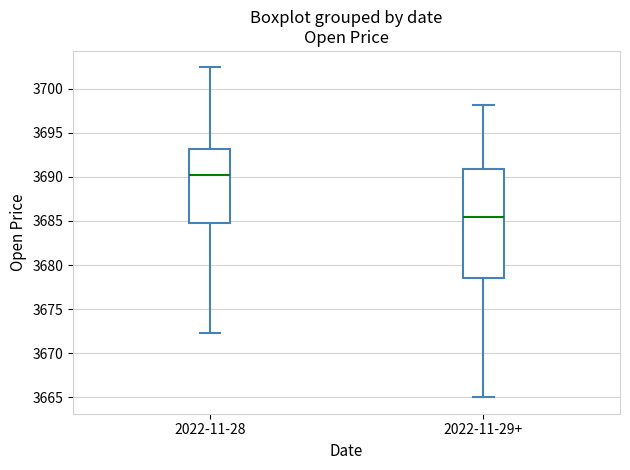

Reading left to right, read every box against the y-axis: the position of its median line, the range the box covers, and the ends of its whiskers. The values are not printed on the chart, so give them approximately, as read against the axis.

2022-11-28: median 3690.5, box 3684.5 to 3693.0, whiskers 3672.5 to 3702.5
2022-11-29+: median 3685.5, box 3678.5 to 3691.0, whiskers 3665.0 to 3698.0